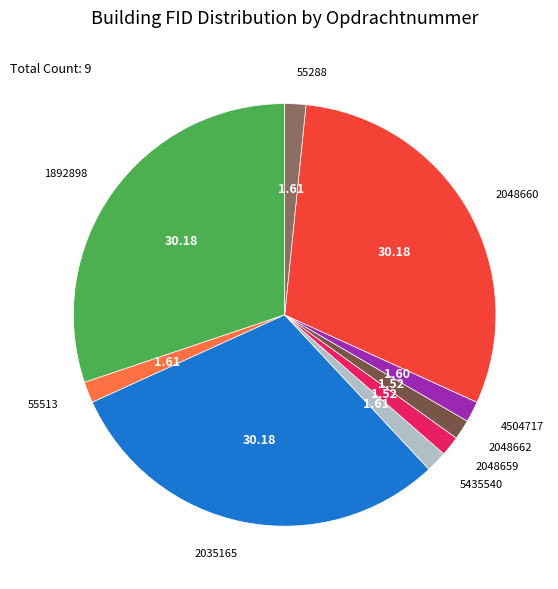

Is there any slice that represents more than half of the pie?

No